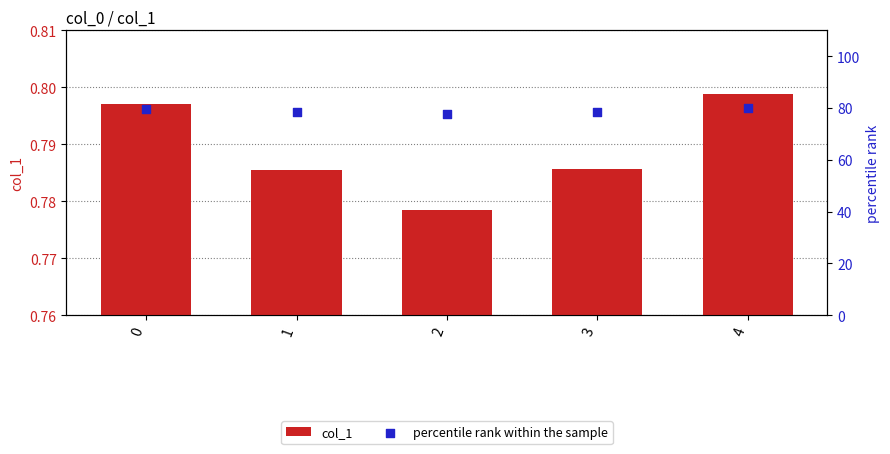

At how many categories does at least one series exceed 32?

5